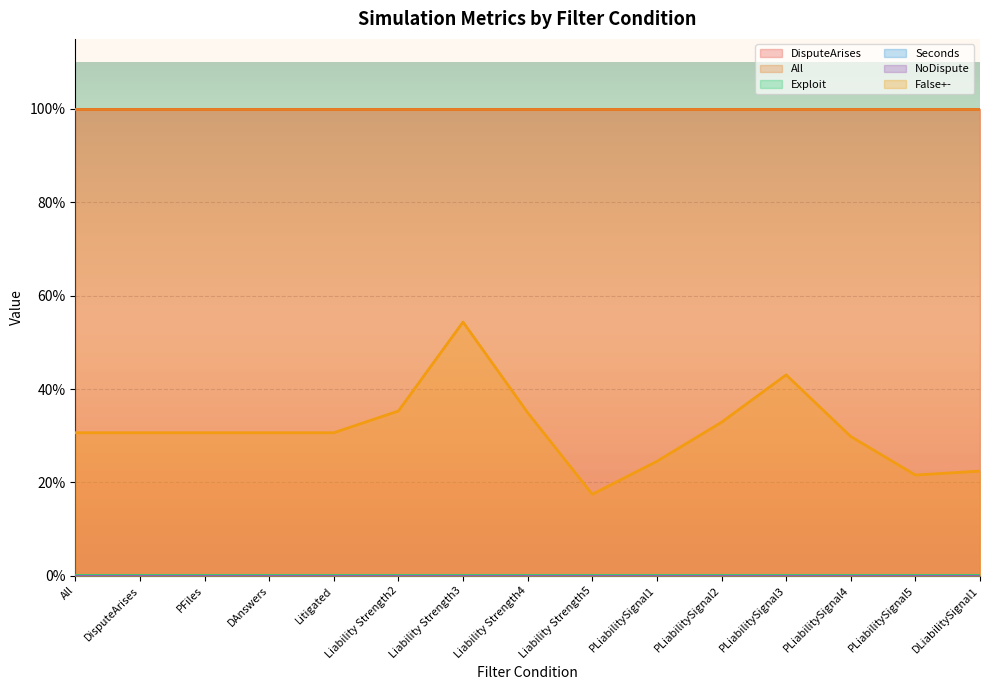

Count the False+- values in the range 0 to 1.

15